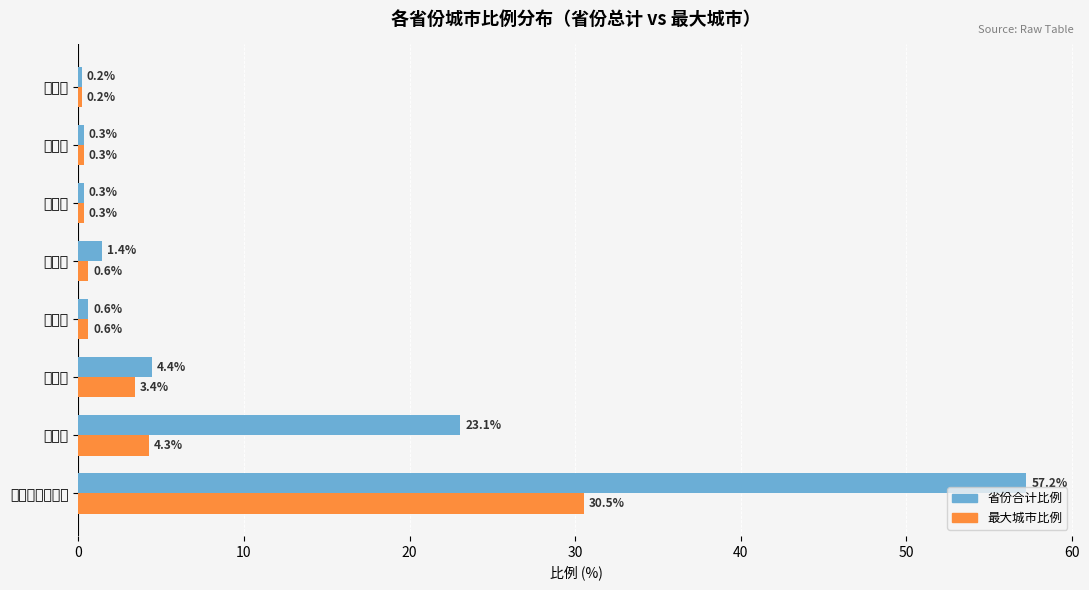

Which series has the largest total across all categories?

省份合计比例